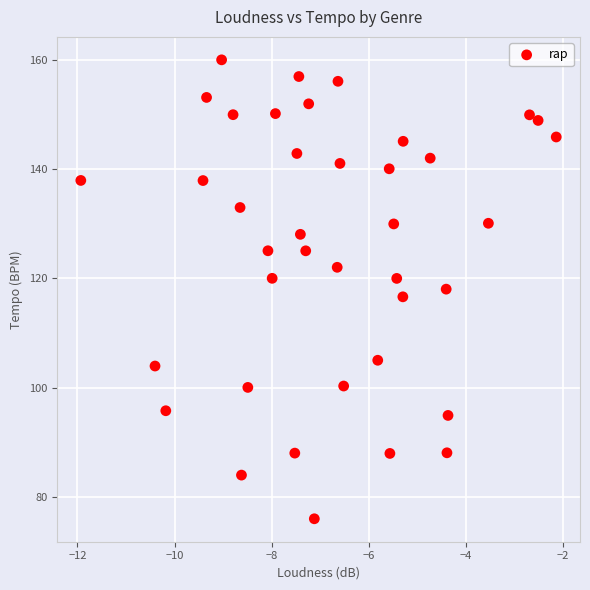

What is the range of Y values (max minus min)?

84.1